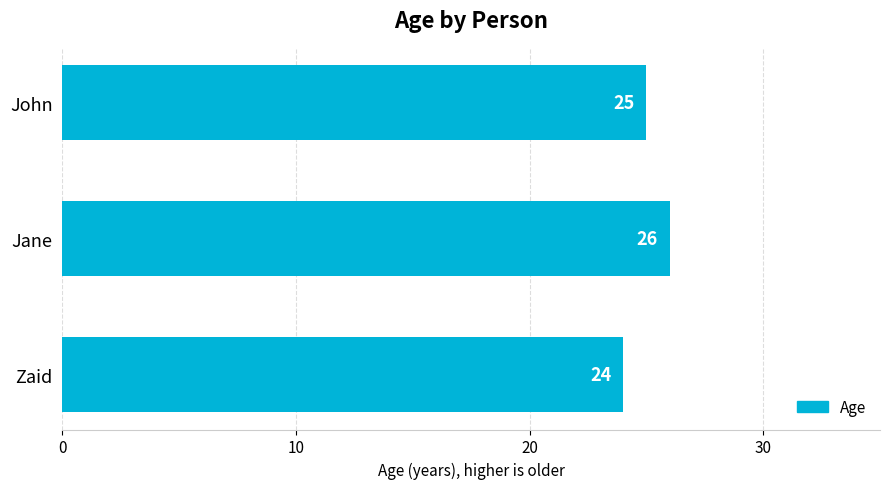

True or false: the data shows 9 at John.

False